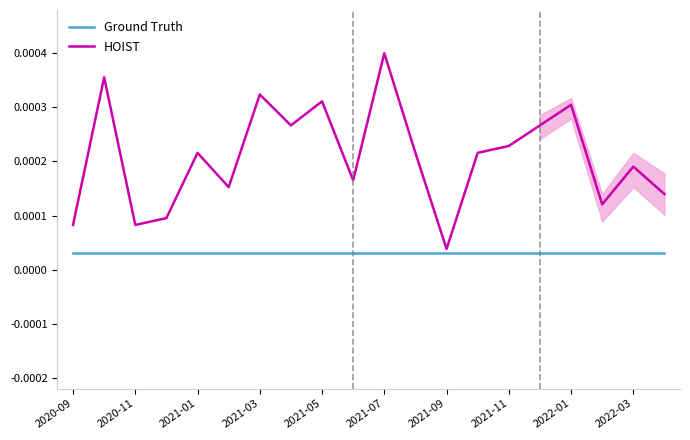

Rank the categories by Ground Truth value from lowest to highest.

2020-09, 2020-11, 2021-01, 2021-03, 2021-05, 2021-07, 2021-09, 2021-11, 2022-01, 2022-03, 10, 11, 12, 13, 14, 15, 16, 17, 18, 19